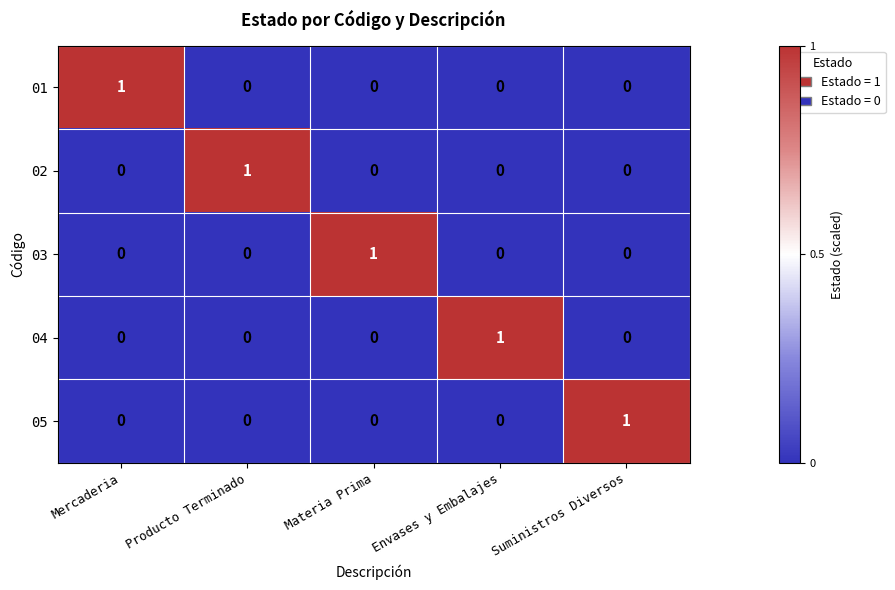

At how many categories does at least one series exceed 0?

5